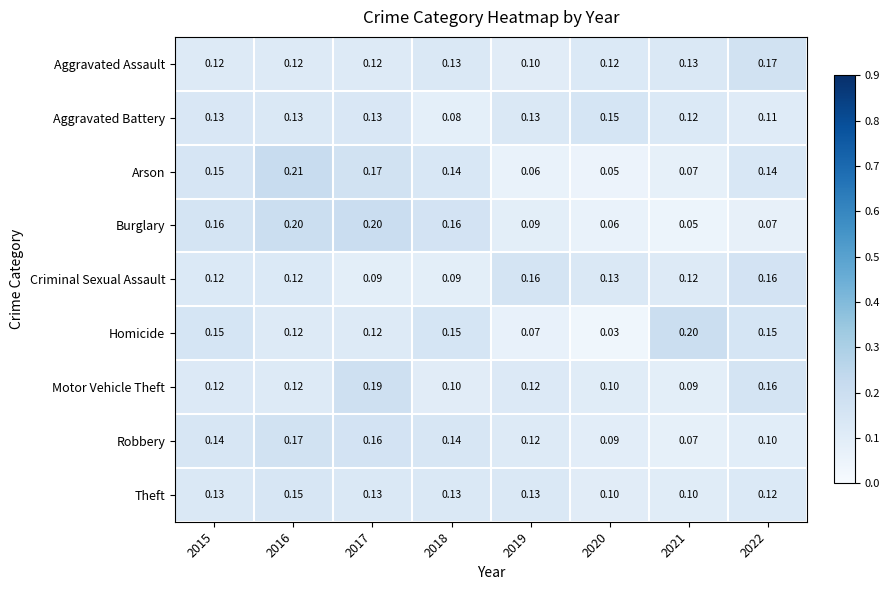

Which series changed the most between 2017 and 2022?

Burglary